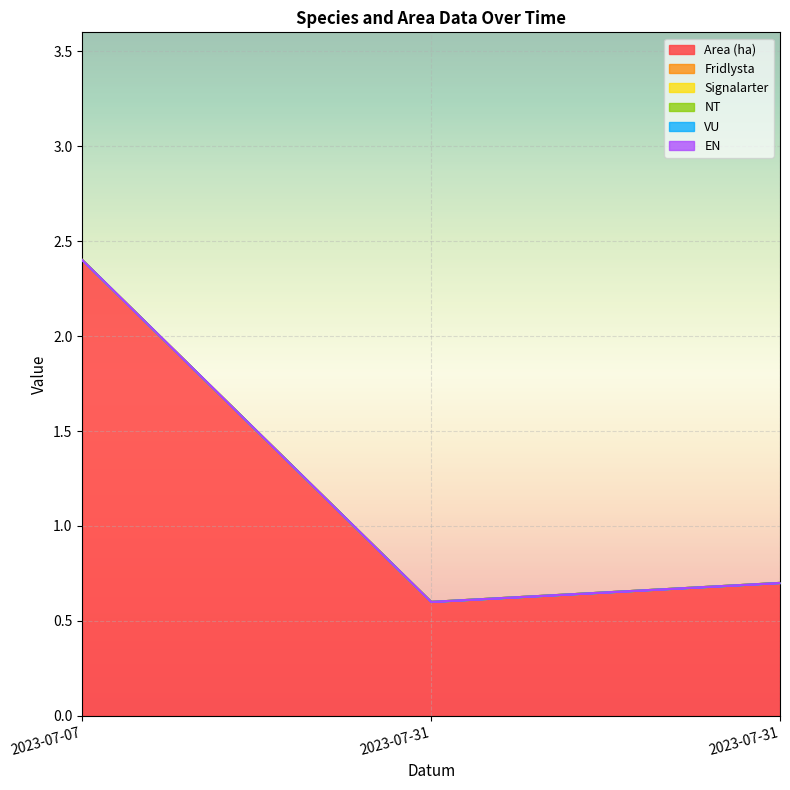

Between 2023-07-31 and 2023-07-31, which series saw the biggest shift?

Area (ha)